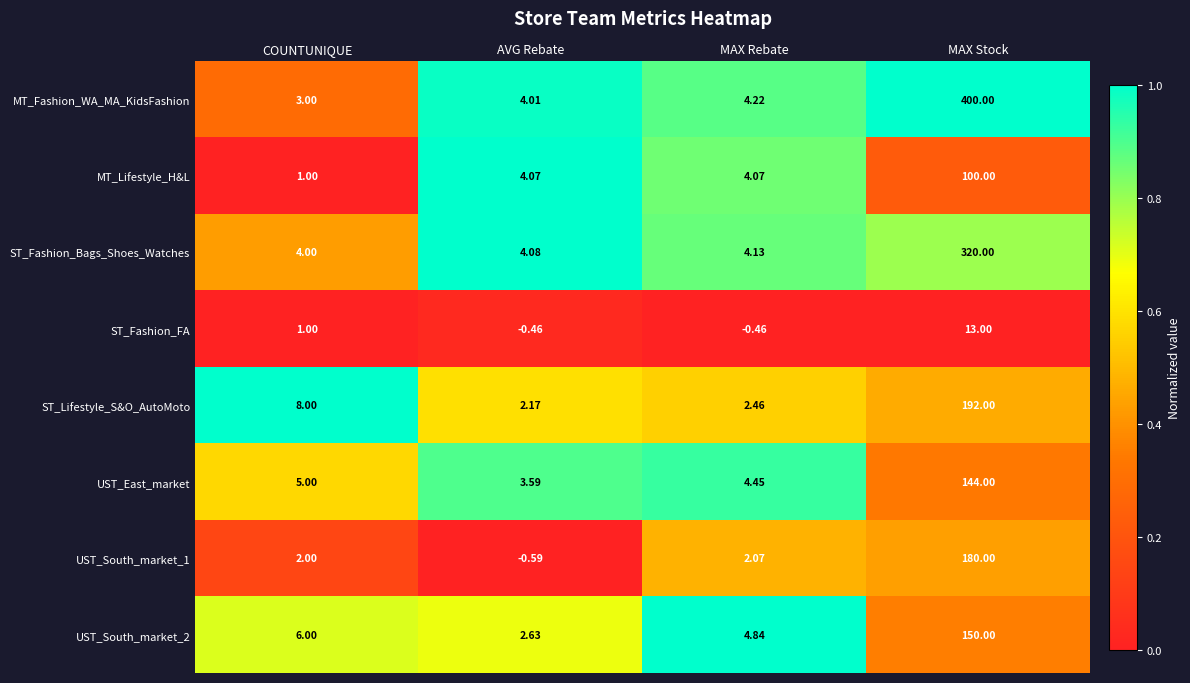

At which label is MT_Fashion_WA_MA_KidsFashion closest to 201?

MAX Rebate